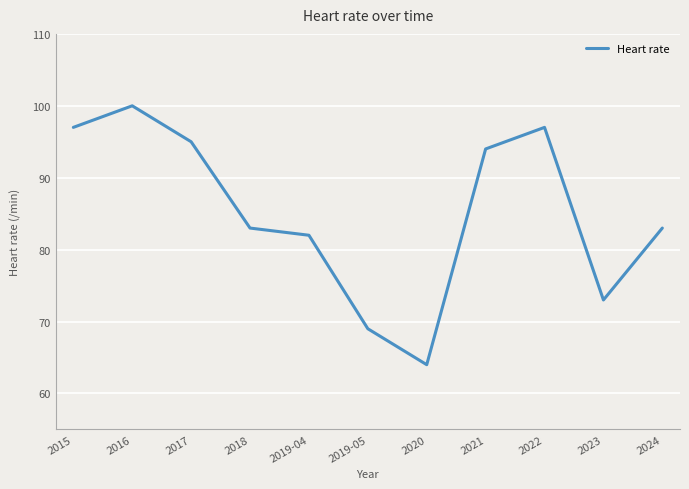

What is the minimum value shown in the chart?

64